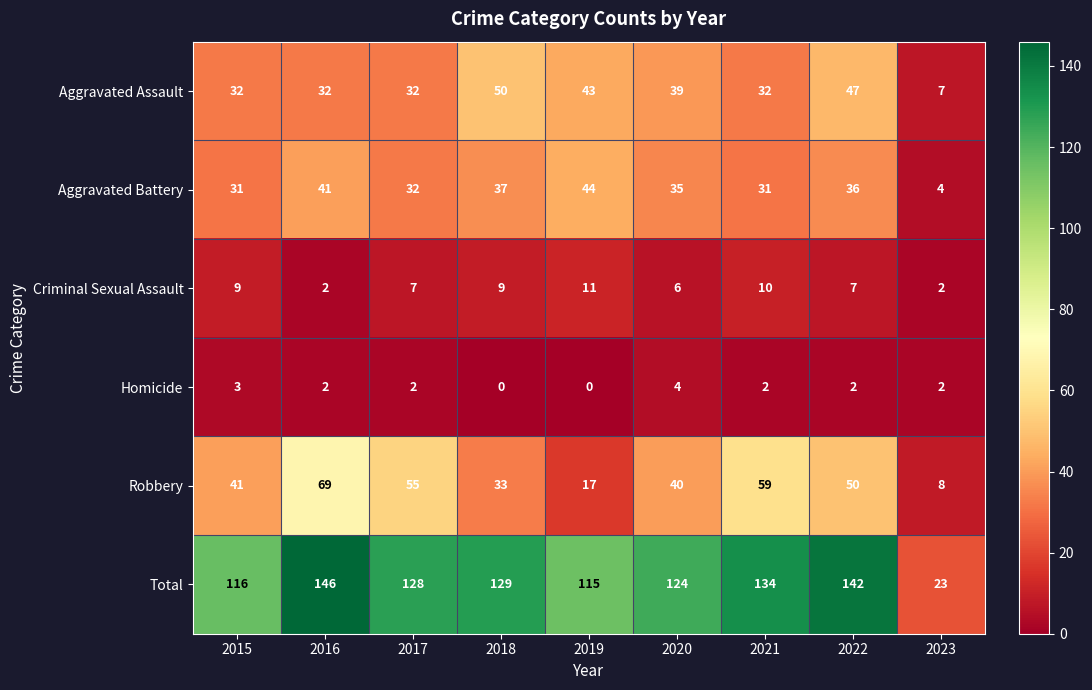

What is the total value across all series at 2019?

230